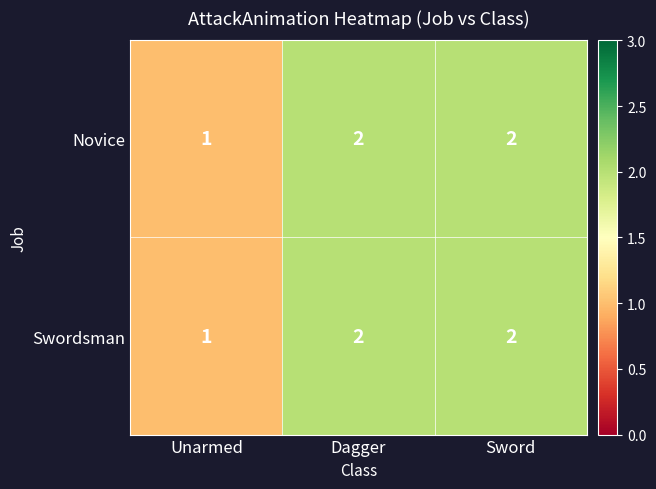

At which label does Novice reach its minimum?

Unarmed